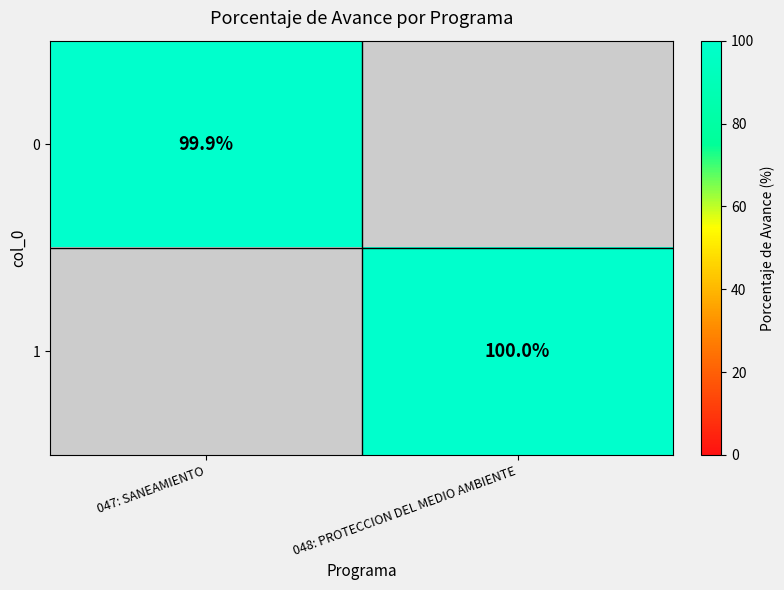

Is it true that 1 equals 143.7 at 048: PROTECCION DEL MEDIO AMBIENTE?

False